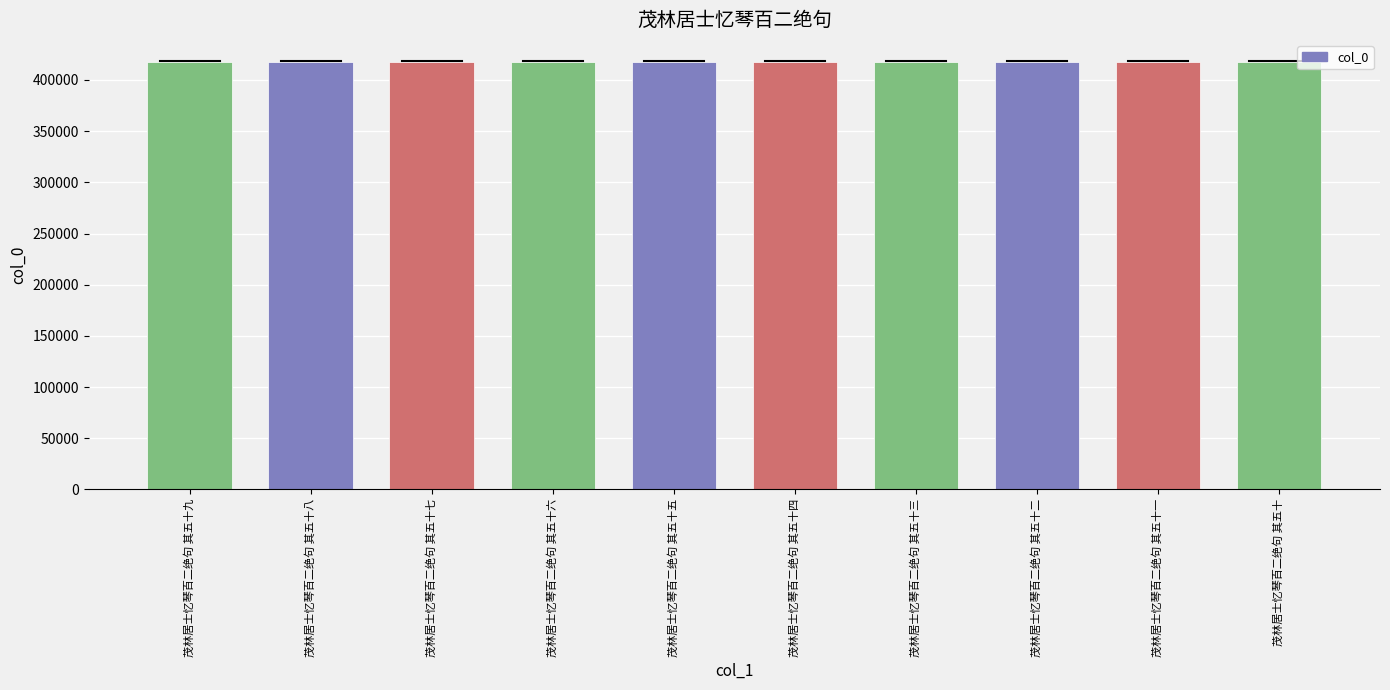

Is it true that the value at 茂林居士忆琴百二绝句 其五十 is 157220?

False